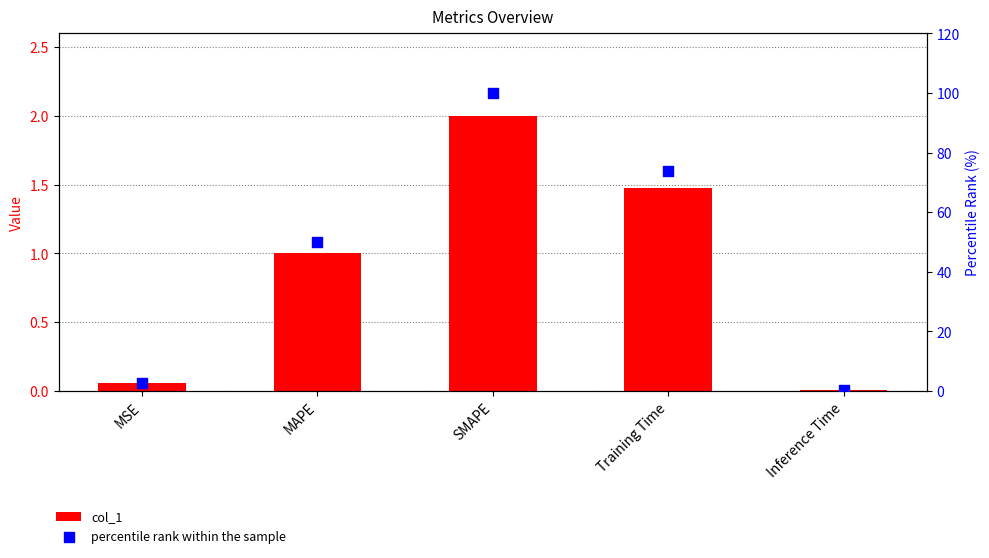

What are all the series names shown in the legend?

col_1, percentile rank within the sample